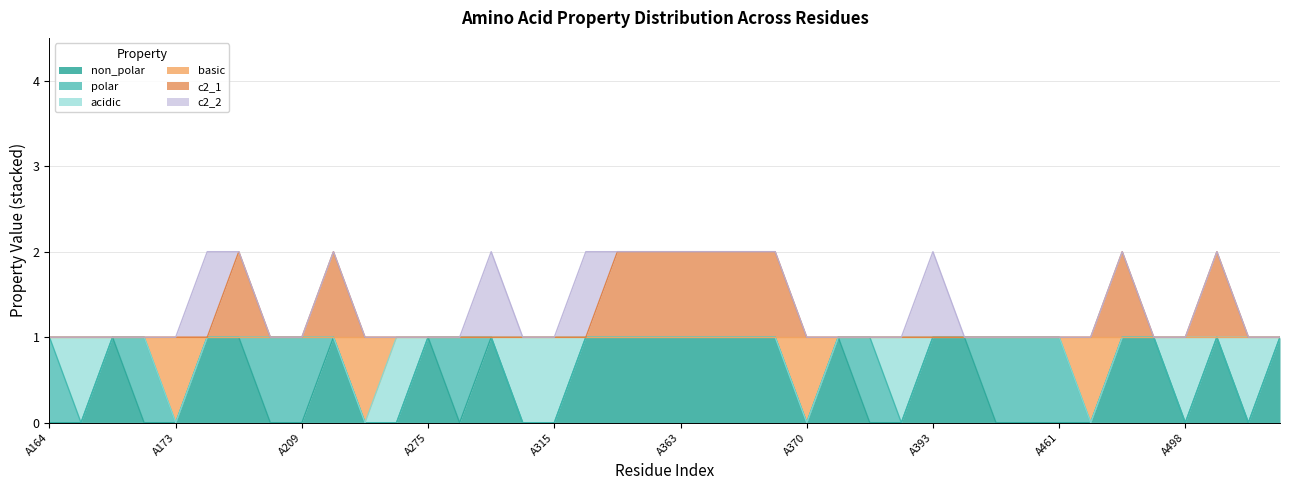

Between A366 and A463, which series saw the biggest shift?

non_polar